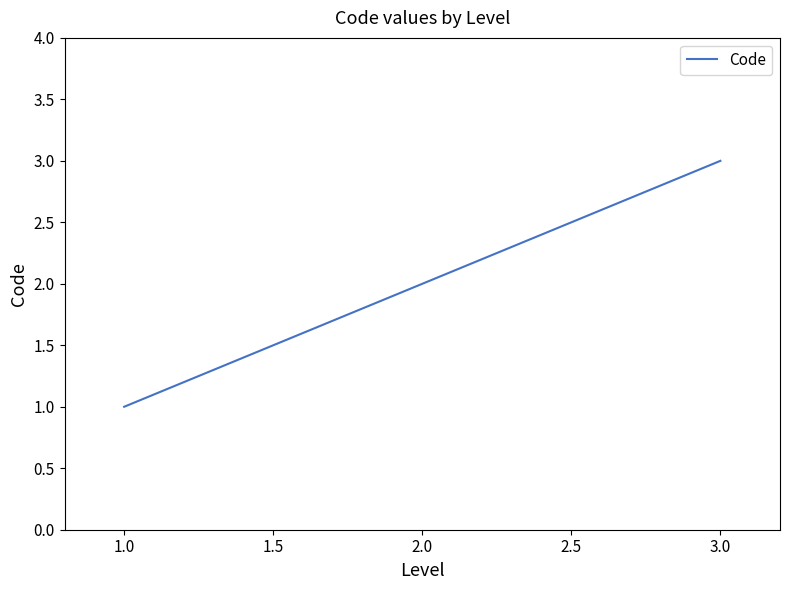

Approximately how many times larger is the value at 3.0 compared to 2.0?

1.5